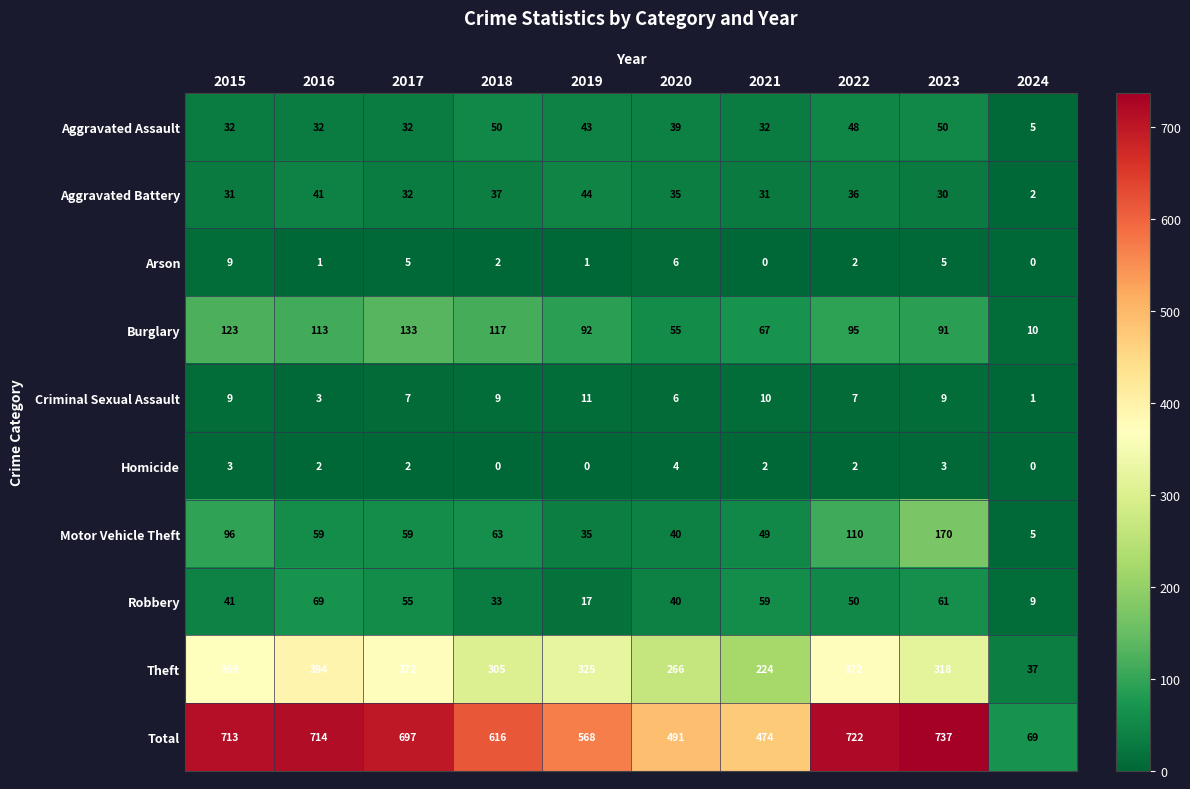

Where is Burglary nearest to the value 71?

2021